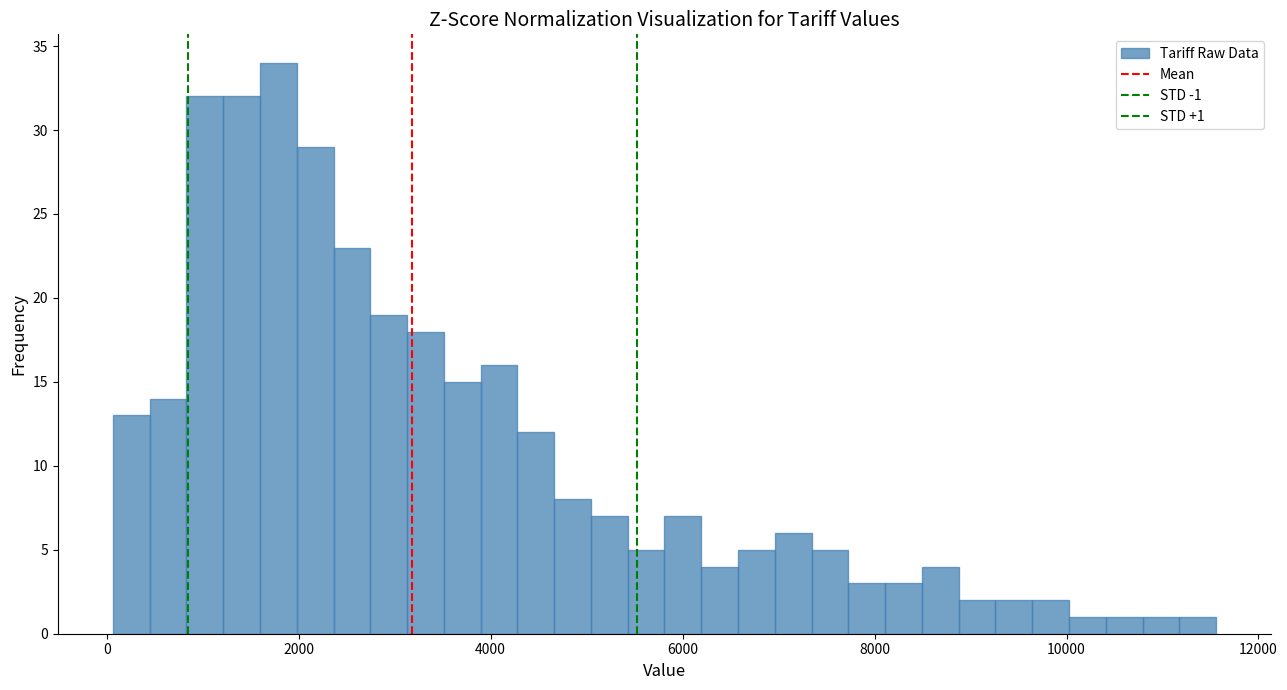

Read against the x-axis, roughly where is the centre of the tallest bar?

1800